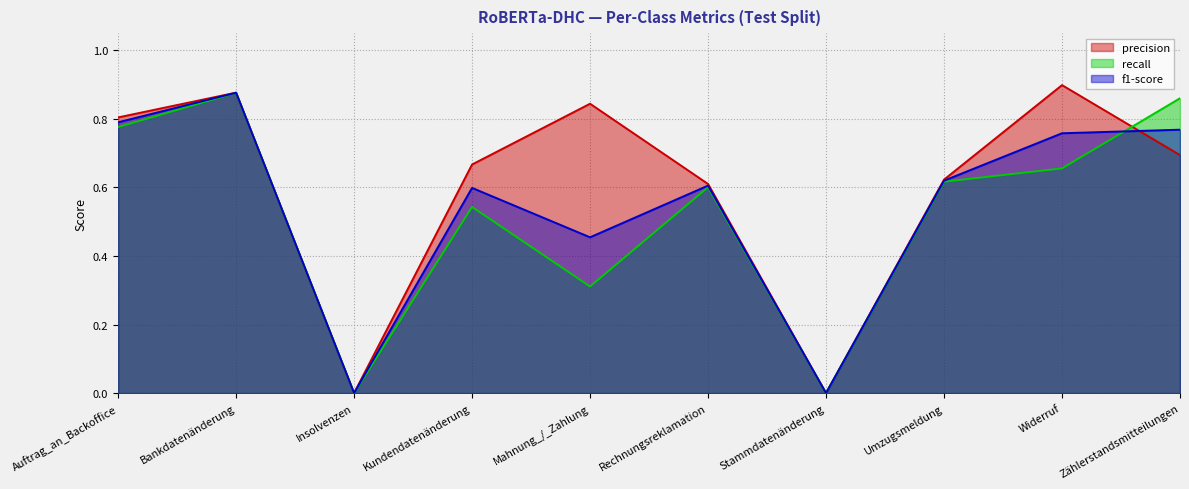

In precision, how many points are lower than both neighbors (excluding endpoints)?

2